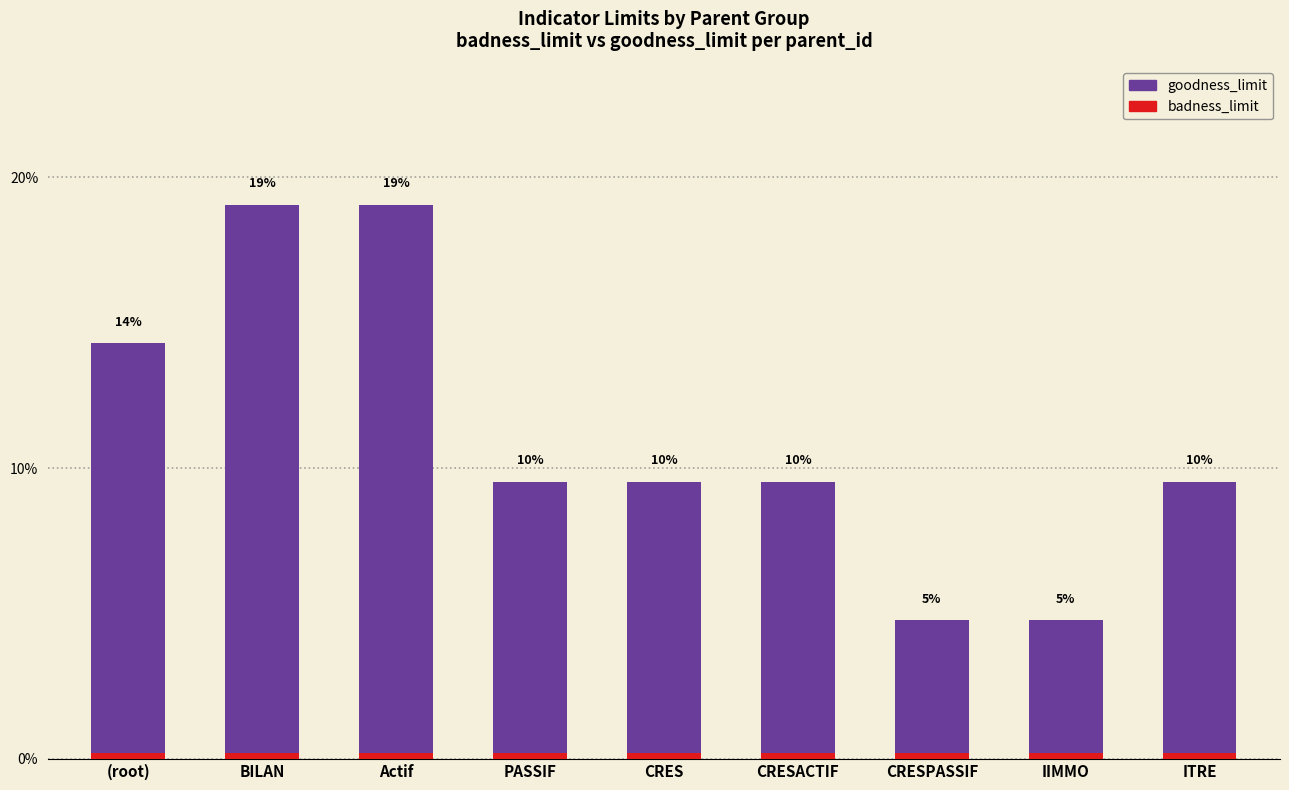

Which category has the lowest value in the badness_limit series?

(root)